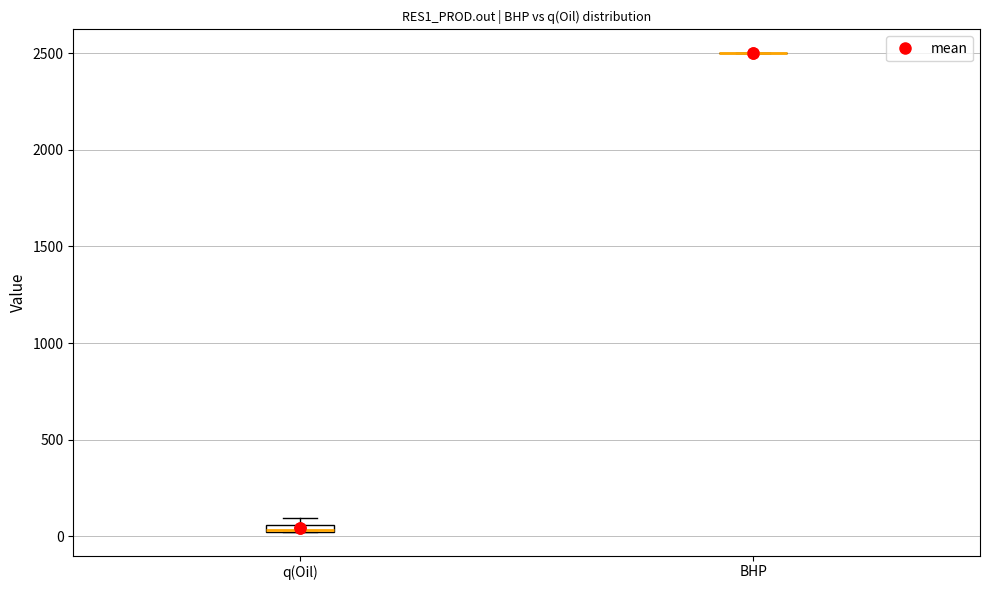

Where is the upper edge of the box for q(Oil) on the y-axis? The values are not printed on the chart, so give them approximately, as read against the axis.

50